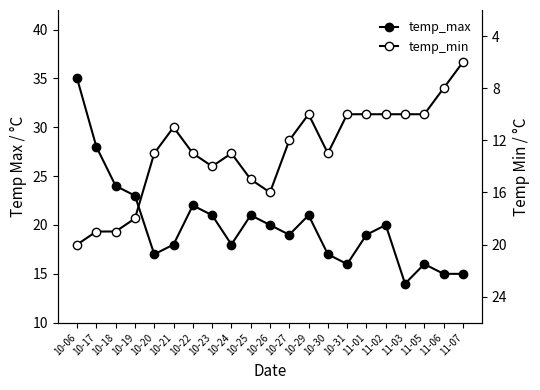

Is the value of temp_max at 11-03 greater than the value of temp_min at 10-06?

No